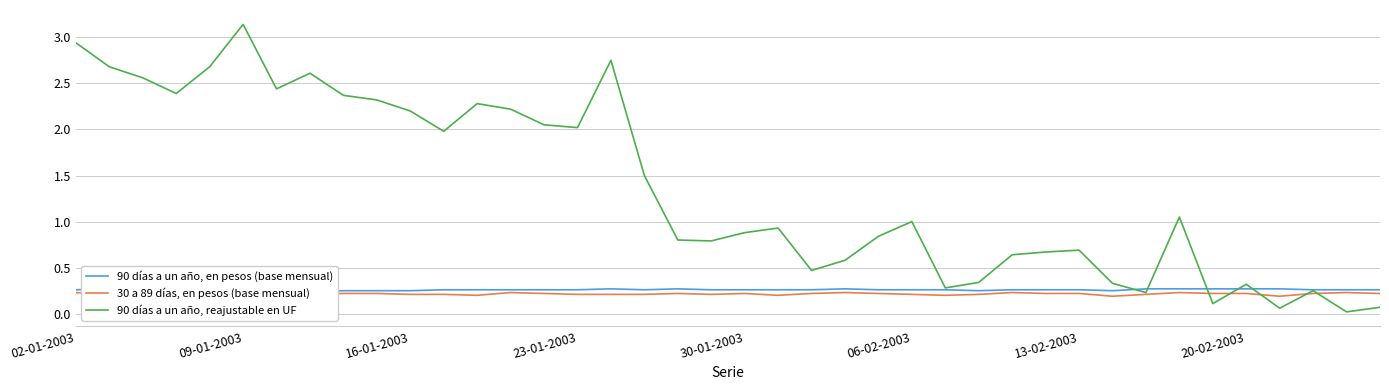

At which category does 90 días a un año, en pesos (base mensual) reach its first local peak?

16